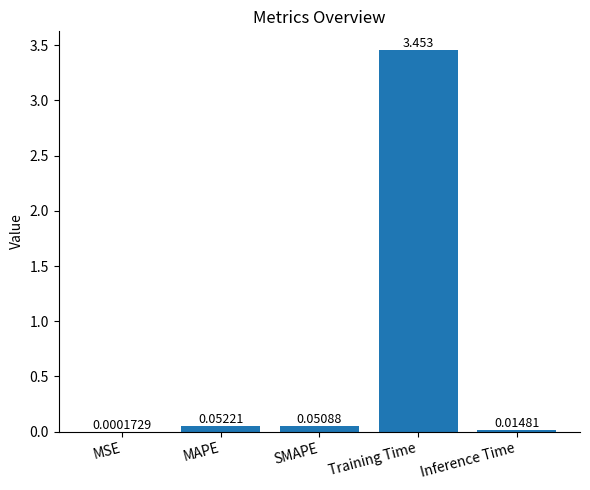

At which label is the value closest to 1?

MAPE